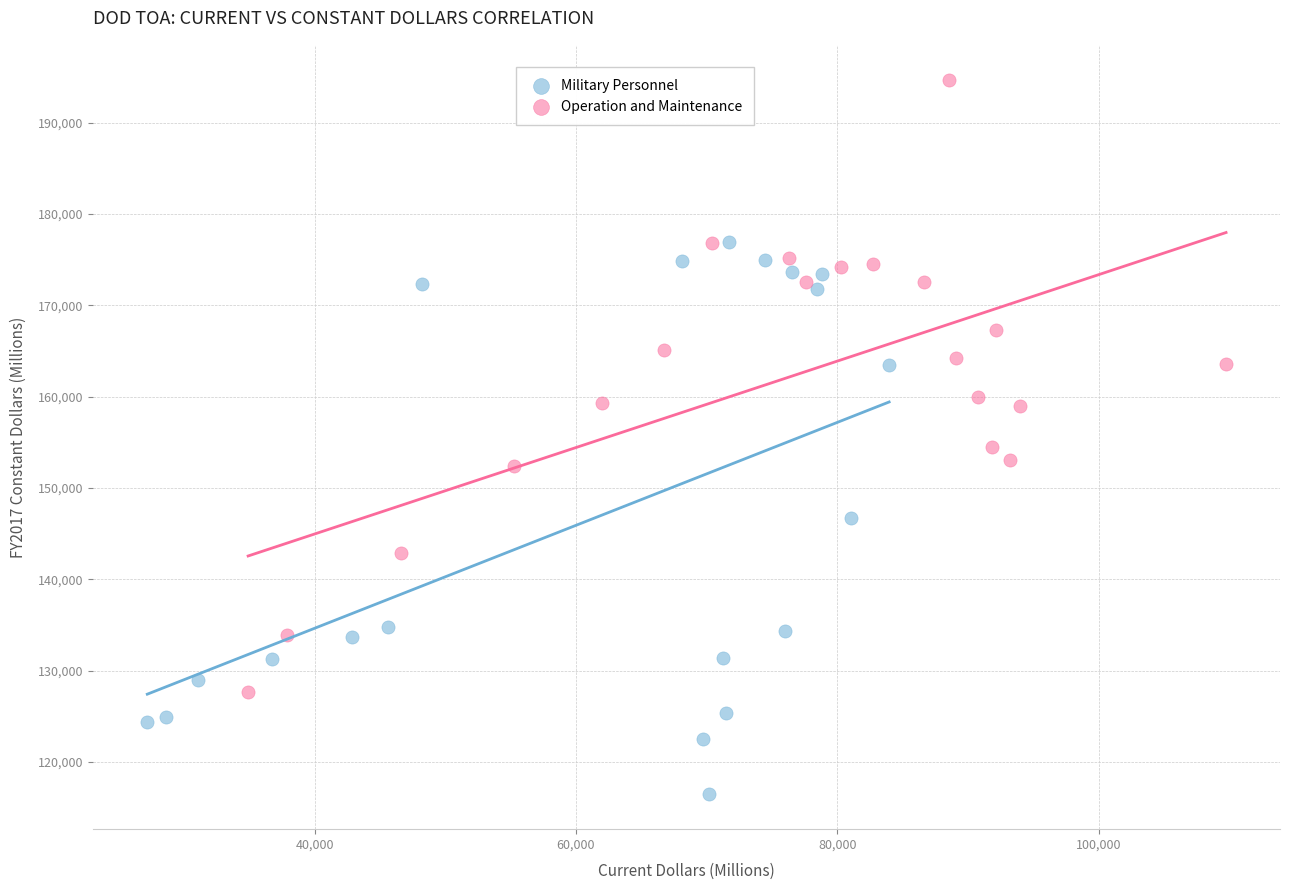

Which series reaches the maximum Y coordinate?

Operation and Maintenance